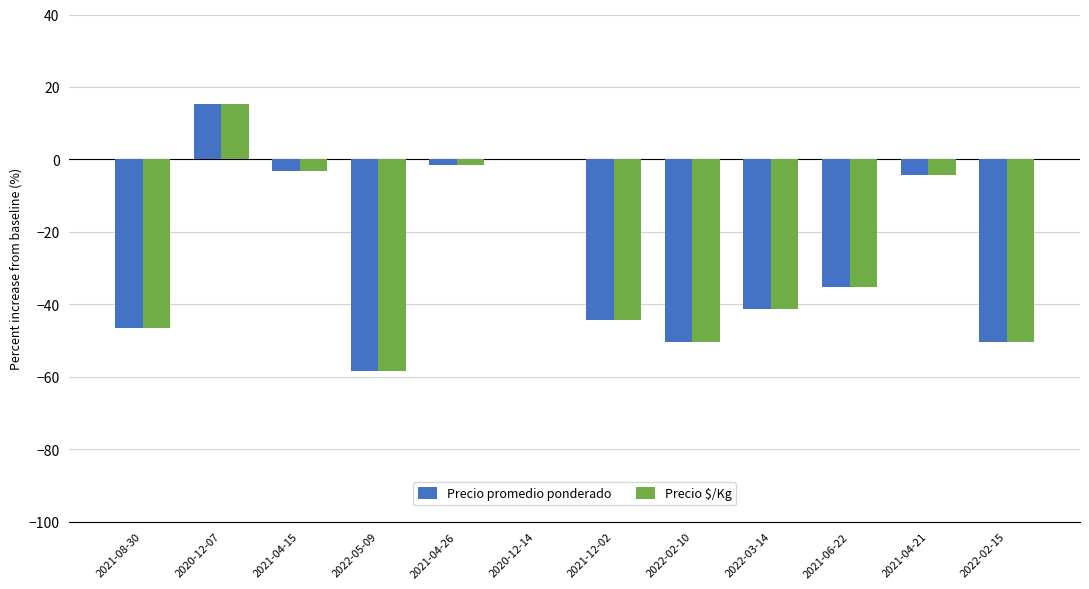

Where does the Precio $/Kg series first go above -35?

2020-12-07